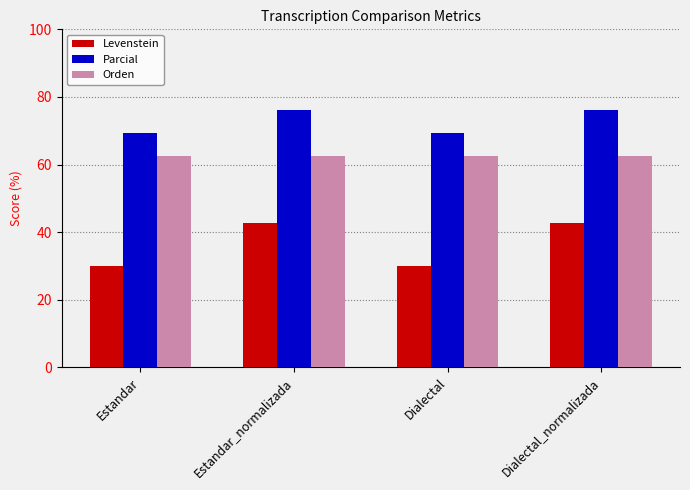

What is the difference between the maximum and second lowest values in the Parcial series?

6.8